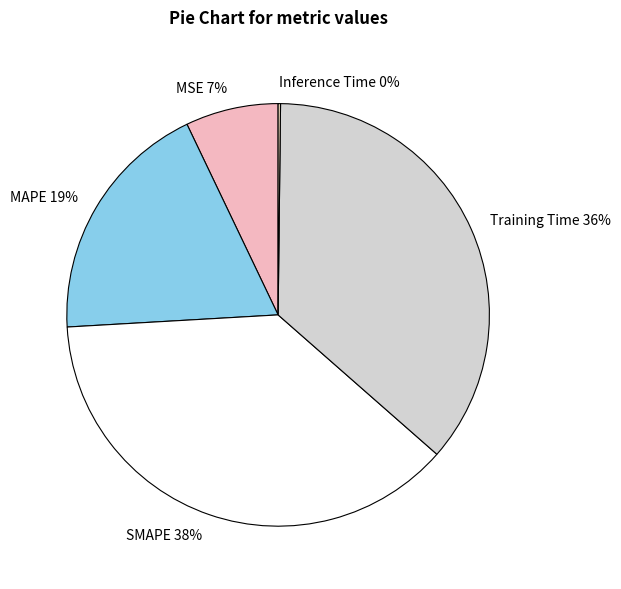

Combined, do MSE and Training Time account for over 50%?

No